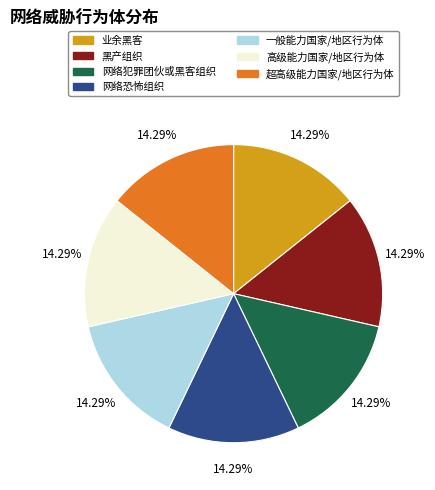

What is the ratio of the value at 黑产组织 to the value at 业余黑客?

1.0